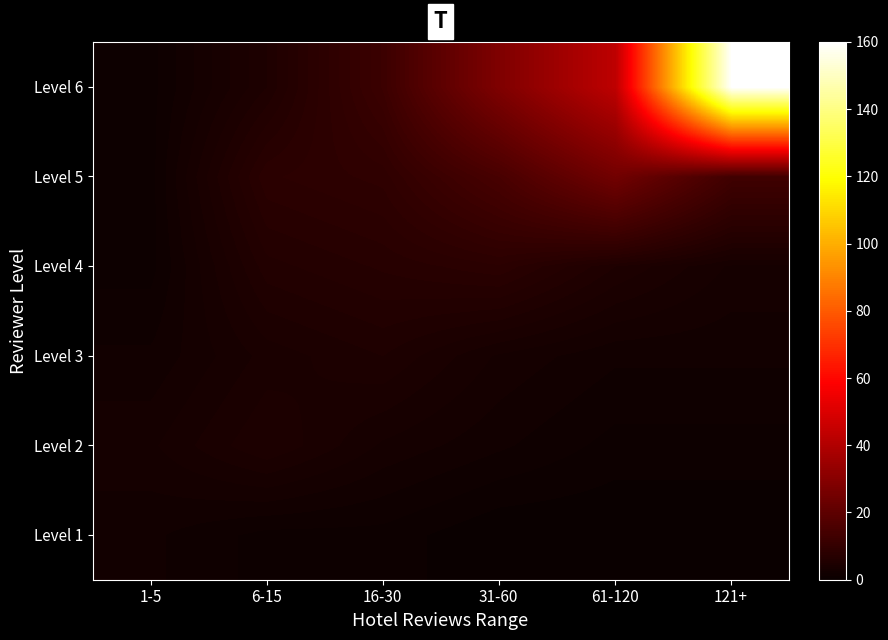

Reading left to right, extract all data points from this chart.

Level 1: 1-5=2	6-15=1	16-30=1	31-60=0	61-120=0	121+=0
Level 2: 1-5=3	6-15=5	16-30=3	31-60=2	61-120=1	121+=1
Level 3: 1-5=2	6-15=4	16-30=5	31-60=3	61-120=2	121+=2
Level 4: 1-5=1	6-15=6	16-30=7	31-60=8	61-120=5	121+=3
Level 5: 1-5=1	6-15=8	16-30=9	31-60=15	61-120=25	121+=13
Level 6: 1-5=1	6-15=5	16-30=12	31-60=28	61-120=43	121+=160